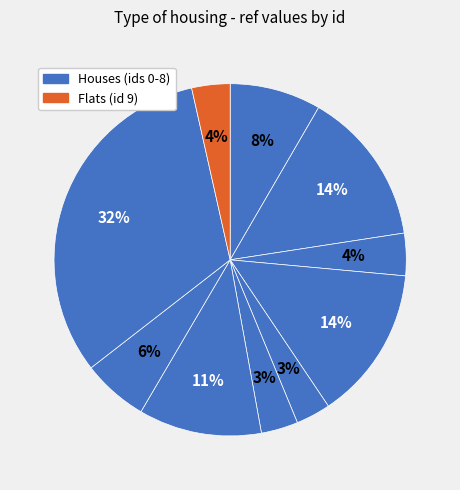

Which slice is the smallest?

4